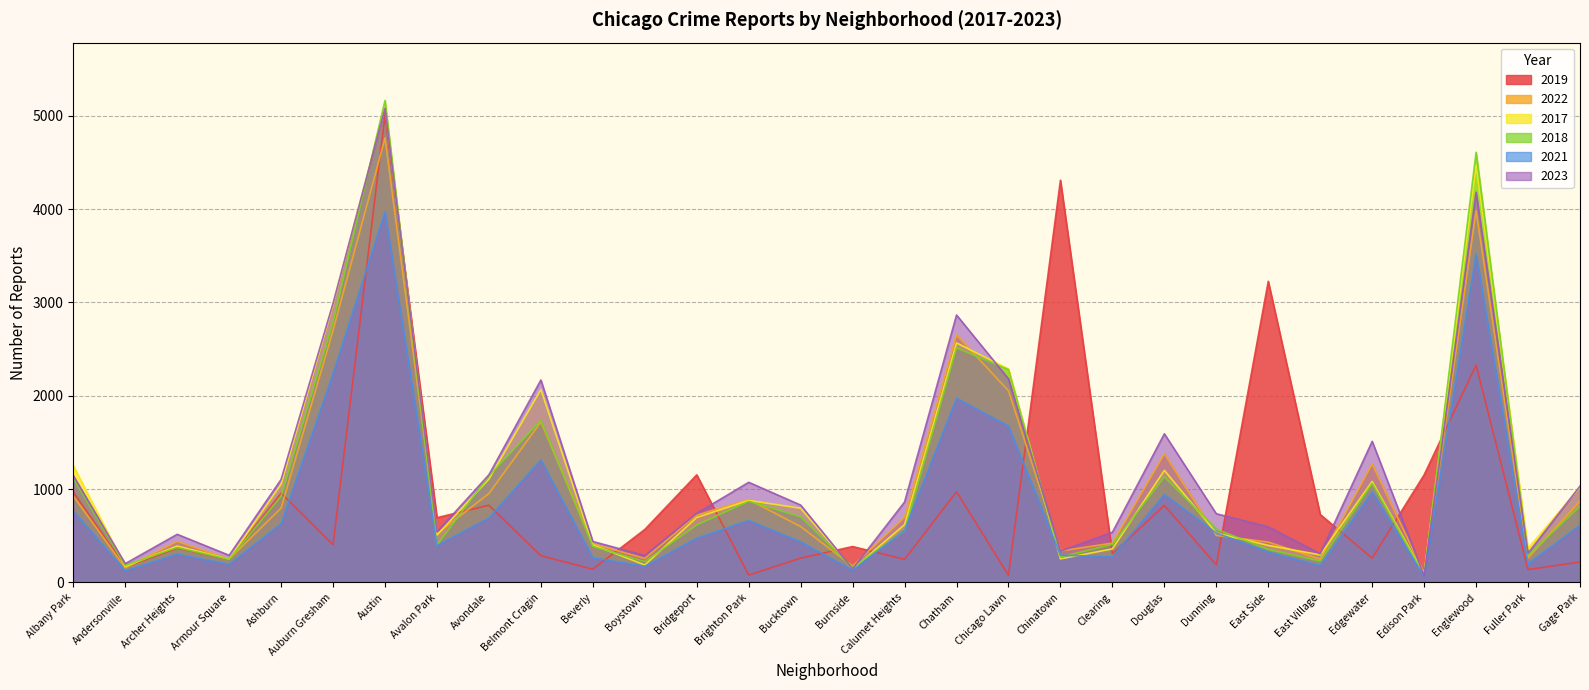

List the labels in order of 2021 value, largest first.

Austin, Englewood, Auburn Gresham, Chatham, Chicago Lawn, Belmont Cragin, Edgewater, Douglas, Albany Park, Avondale, Brighton Park, Ashburn, Gage Park, Calumet Heights, Dunning, Bridgeport, Bucktown, Avalon Park, East Side, Archer Heights, Chinatown, Clearing, Beverly, Fuller Park, Armour Square, East Village, Boystown, Burnside, Andersonville, Edison Park